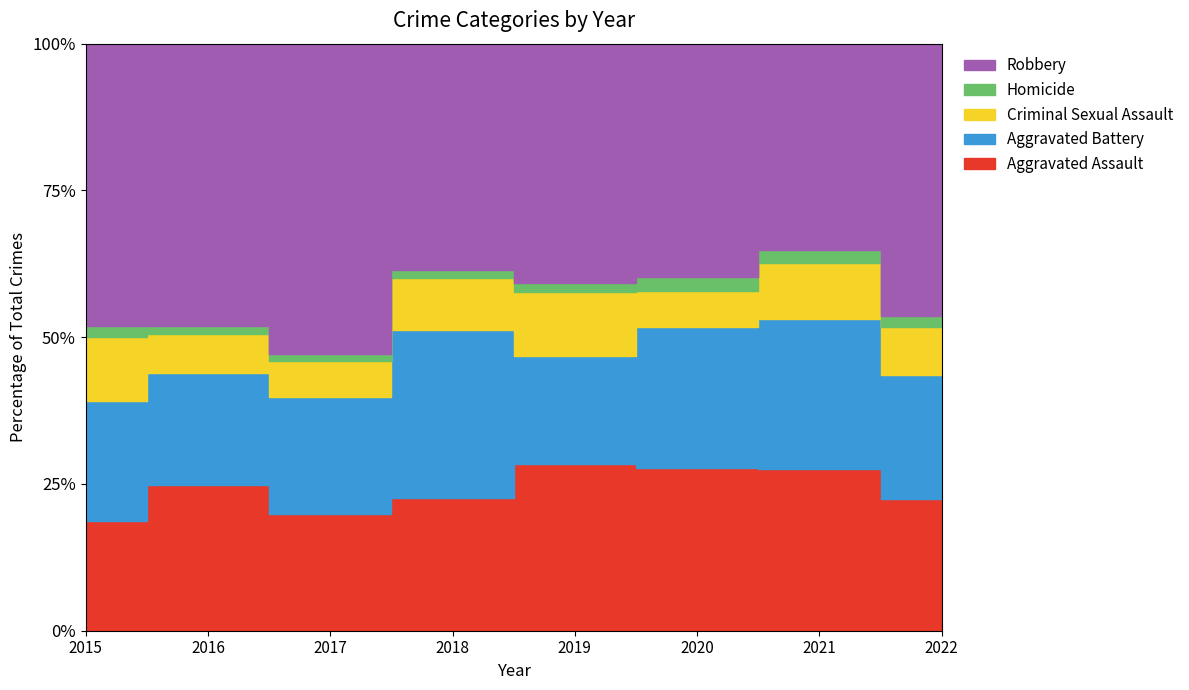

True or false: Criminal Sexual Assault and Aggravated Assault intersect in this chart.

False